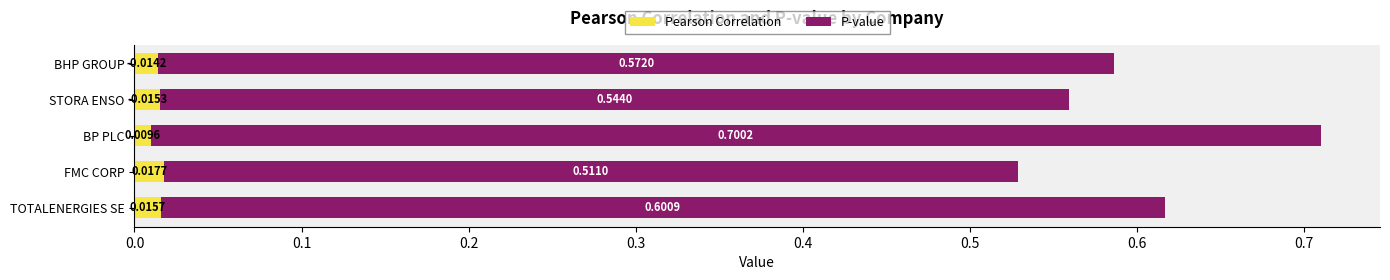

What is the sum of all Pearson Correlation values?

0.1